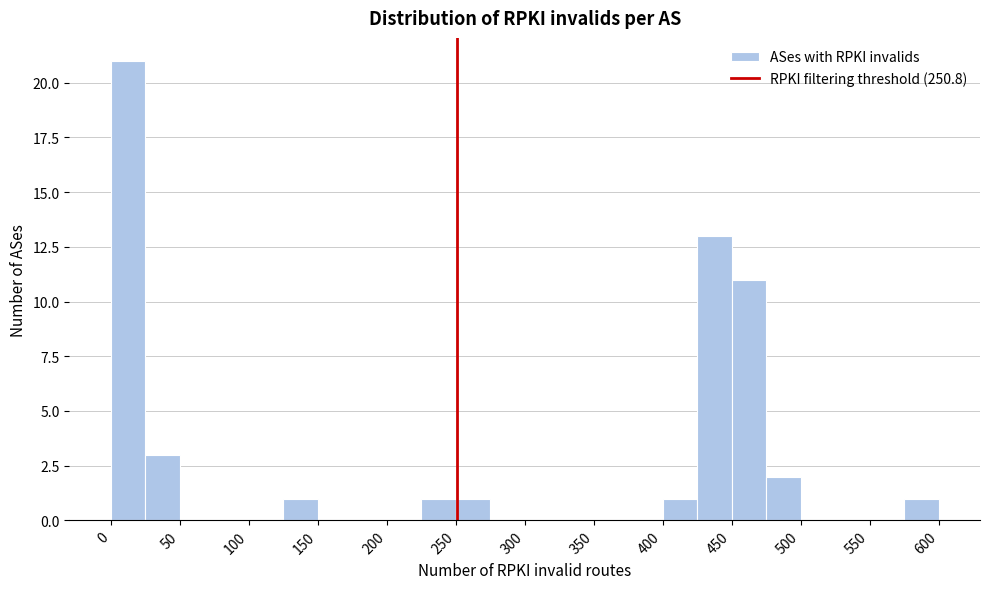

Reading left to right, transcribe this chart: for each bar, give the range it covers on the x-axis and its height. The values are not printed on the chart, so give them approximately, as read against the axis.

0 to 25: 21
25 to 50: 3
50 to 75: 0
75 to 100: 0
100 to 125: 0
125 to 150: 1
150 to 175: 0
175 to 200: 0
200 to 225: 0
225 to 250: 1
250 to 275: 1
275 to 300: 0
300 to 325: 0
325 to 350: 0
350 to 375: 0
375 to 400: 0
400 to 425: 1
425 to 450: 13
450 to 475: 11
475 to 500: 2
500 to 525: 0
525 to 550: 0
550 to 575: 0
575 to 600: 1